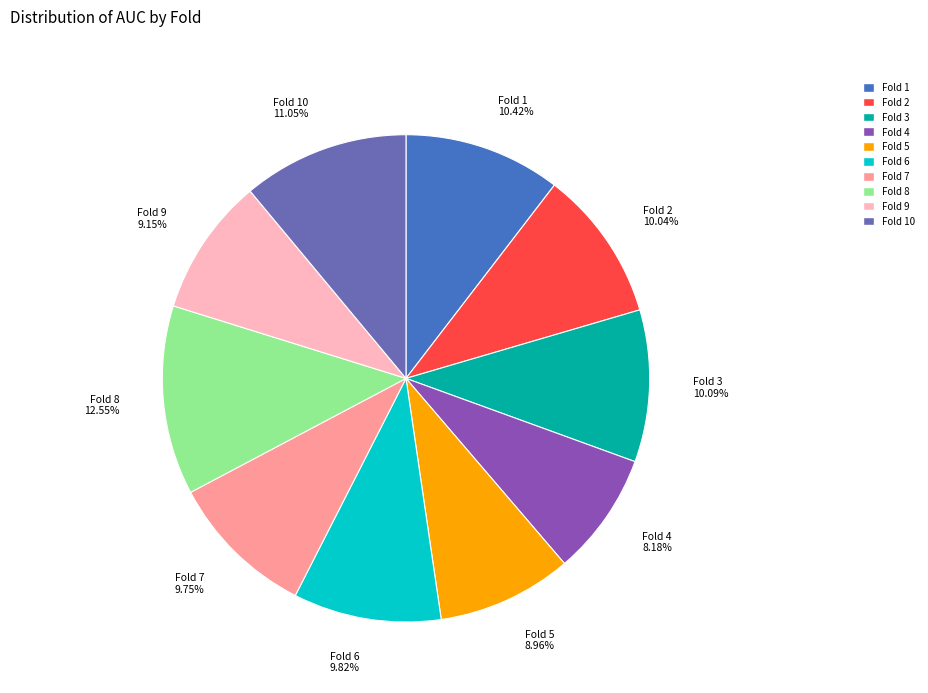

Is the sum of Fold 3 10.09% and Fold 1 10.42% greater than half?

No